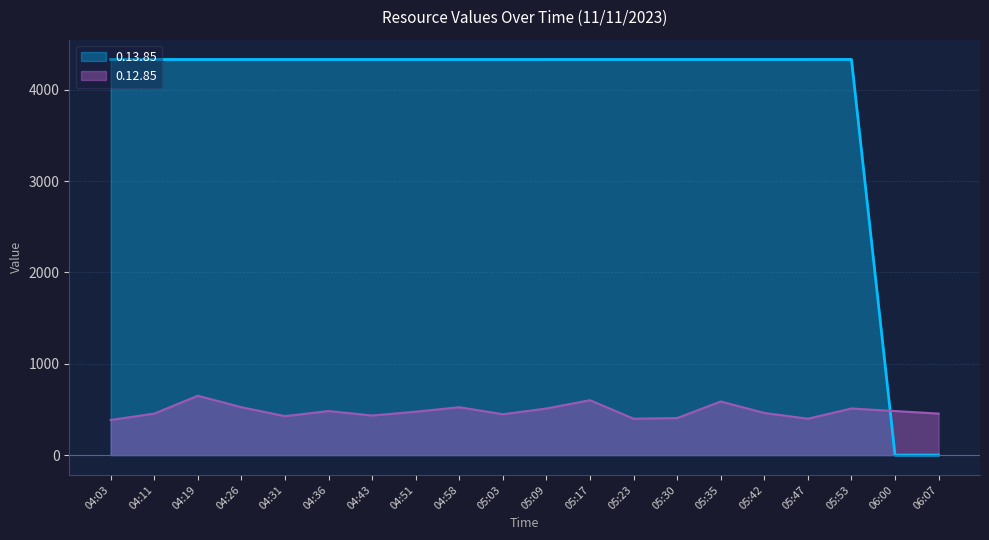

True or false: 0.13.85 has a value of 4331.4 at 04:11.

True